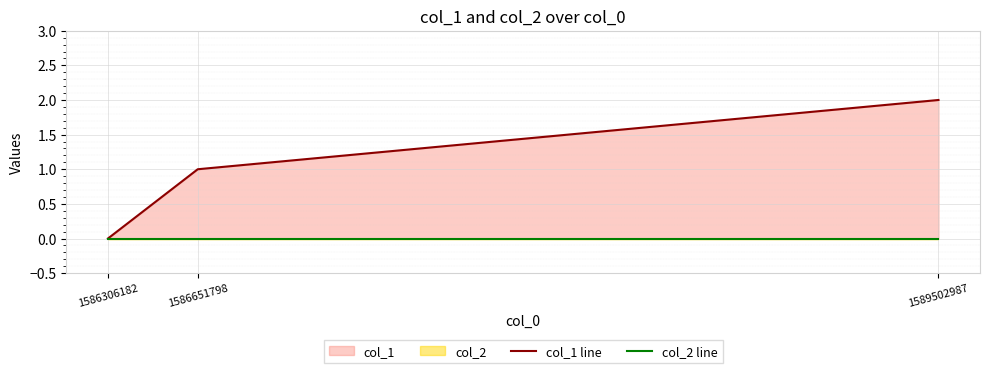

Rank the series by their maximum value, from highest to lowest.

col_1 line, col_2 line